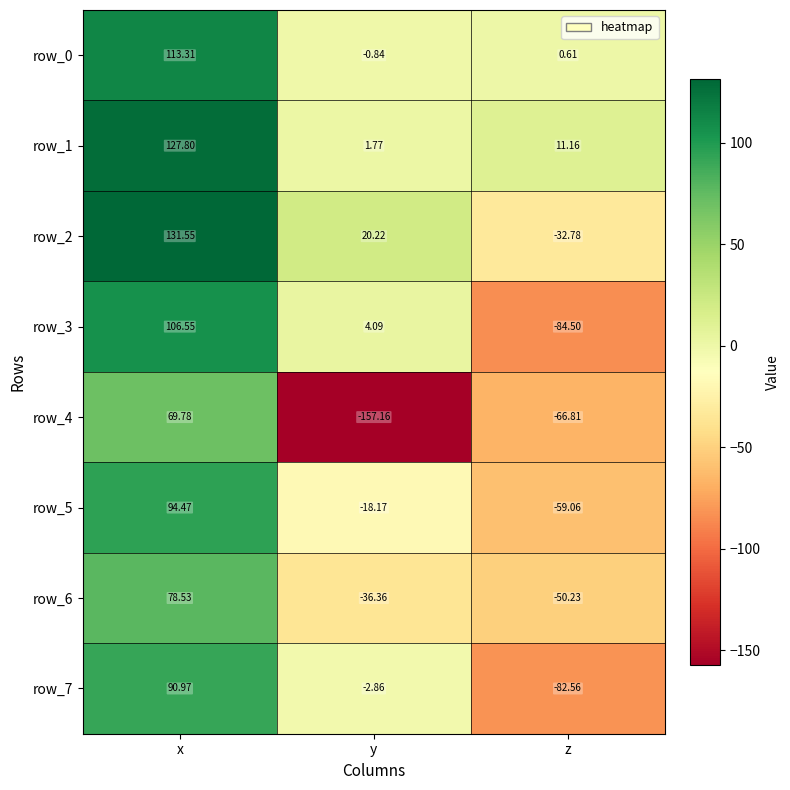

The value of row_6 at z is -50.2. True or false?

True